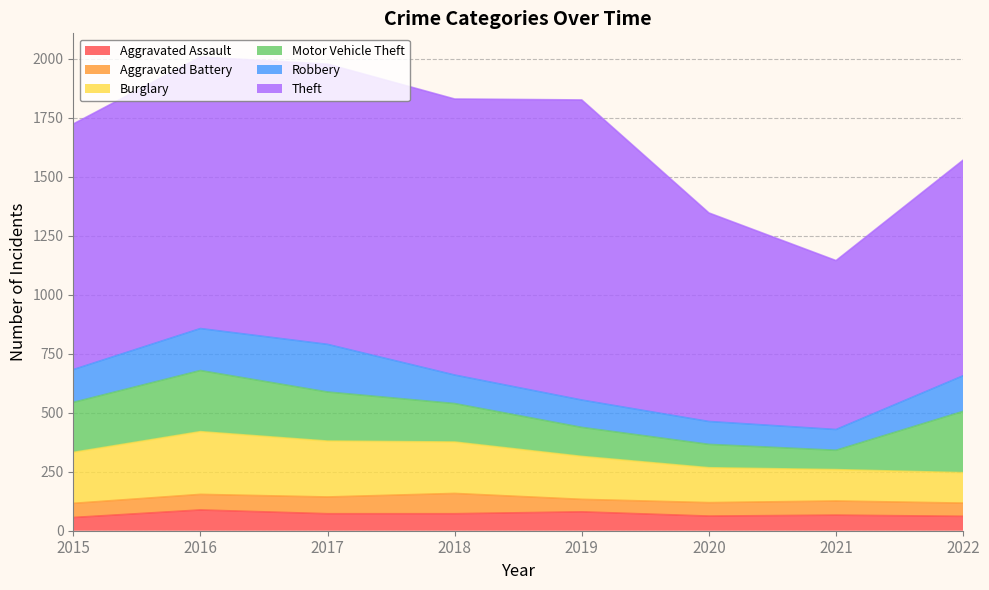

Which label corresponds to the smallest value in the chart?

2019